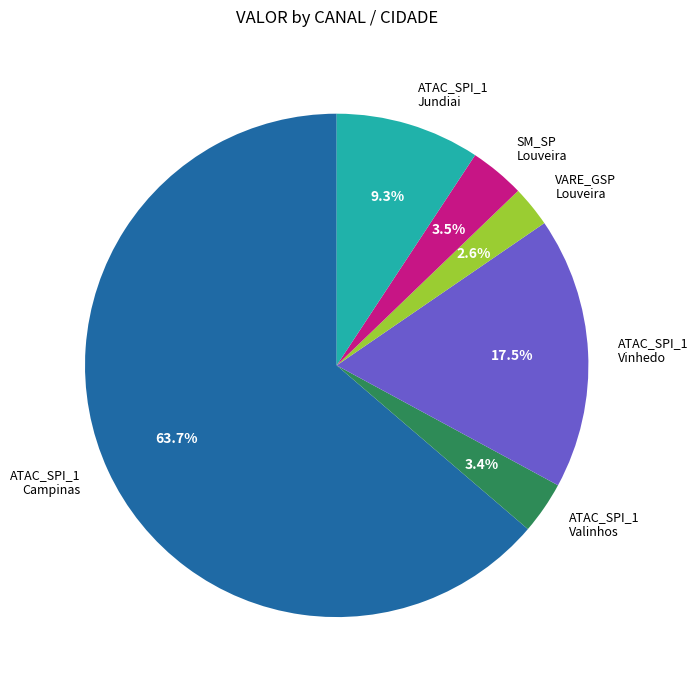

Between ATAC_SPI_1 Valinhos and ATAC_SPI_1 Vinhedo, which is larger?

ATAC_SPI_1 Vinhedo